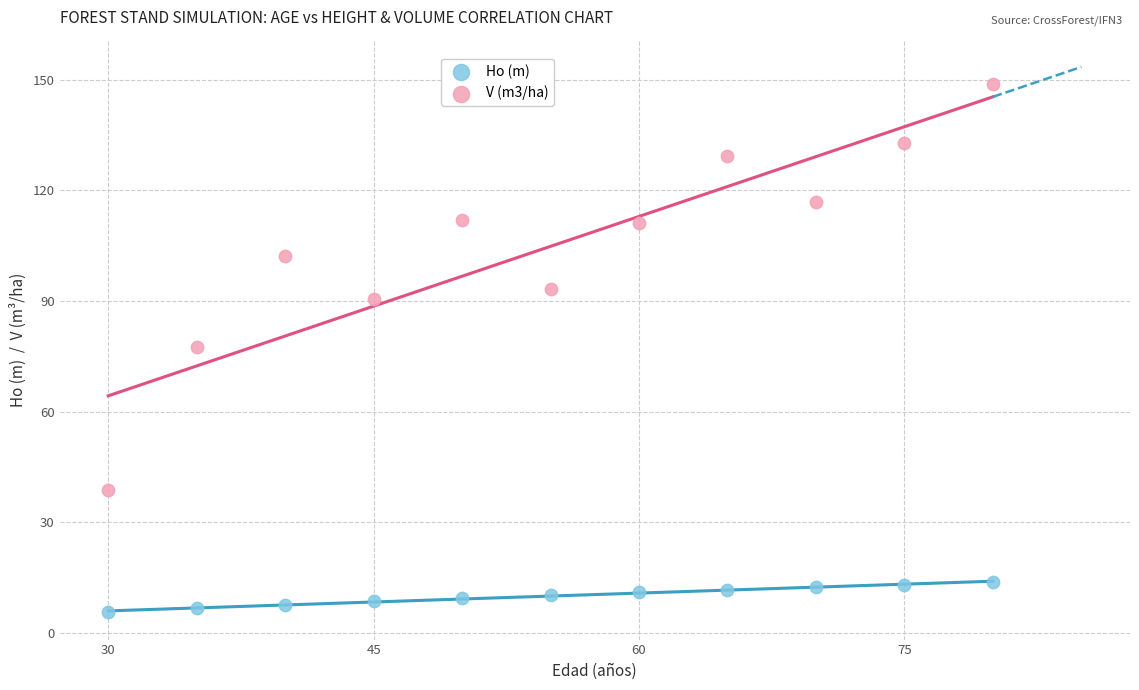

Which series reaches the maximum Y coordinate?

V (m3/ha)